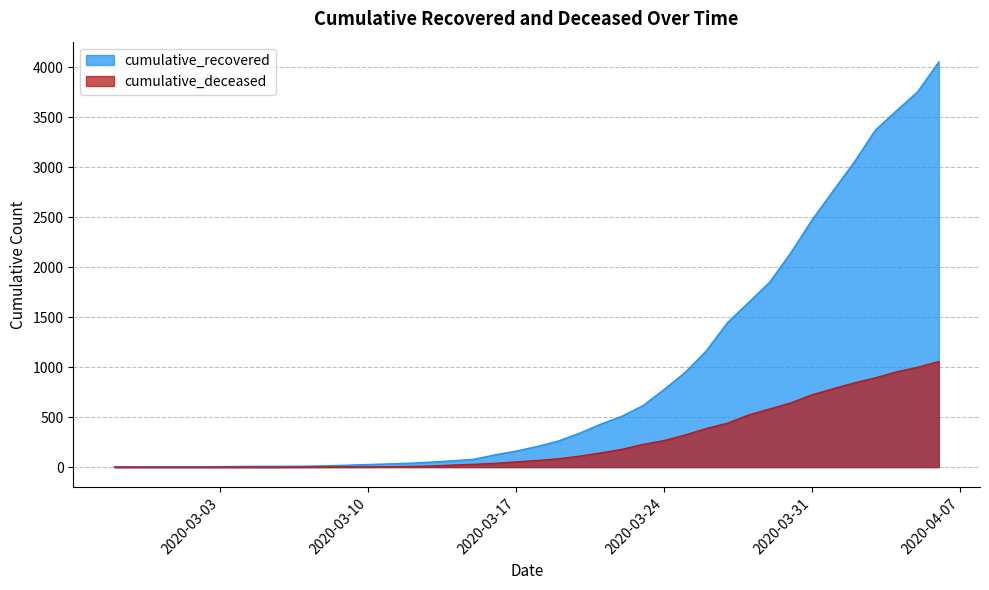

What is the label of the 15th point from the right?

2020-03-23